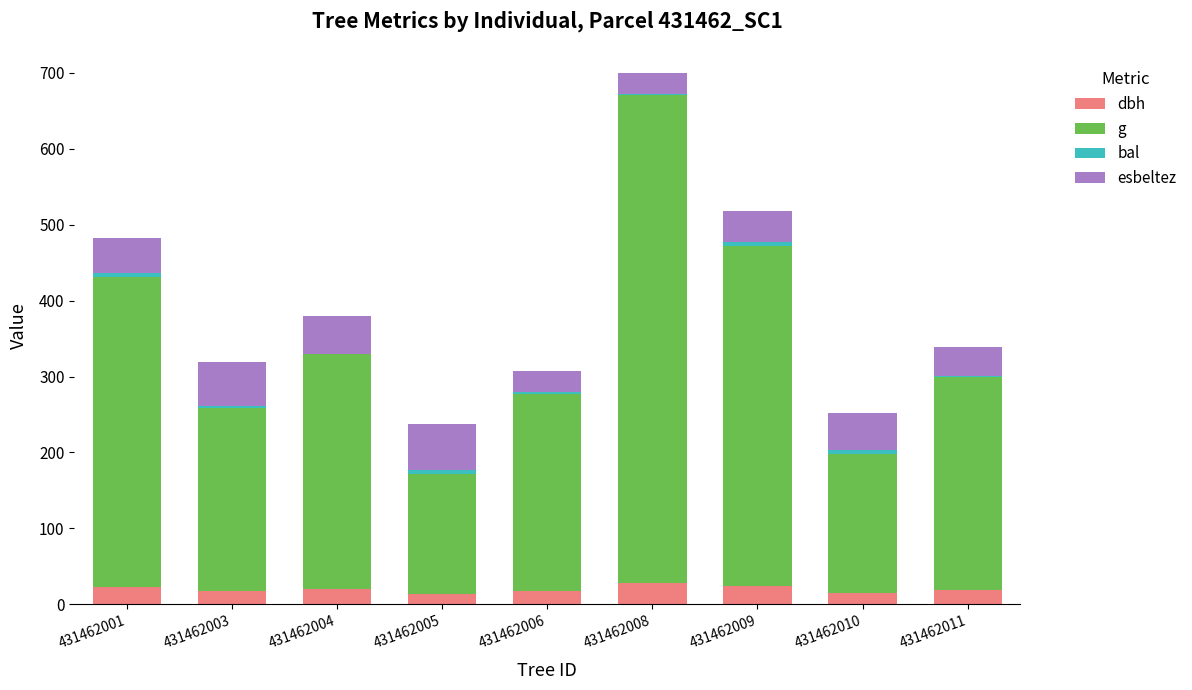

How many series are shown in this chart?

4